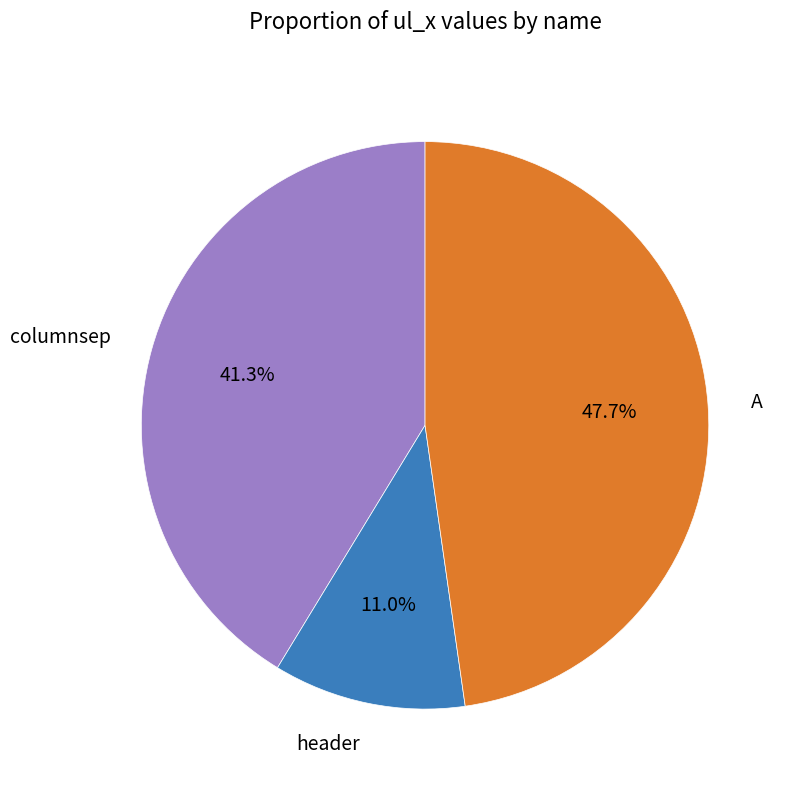

What is the ratio of the value at columnsep to the value at A?

0.9